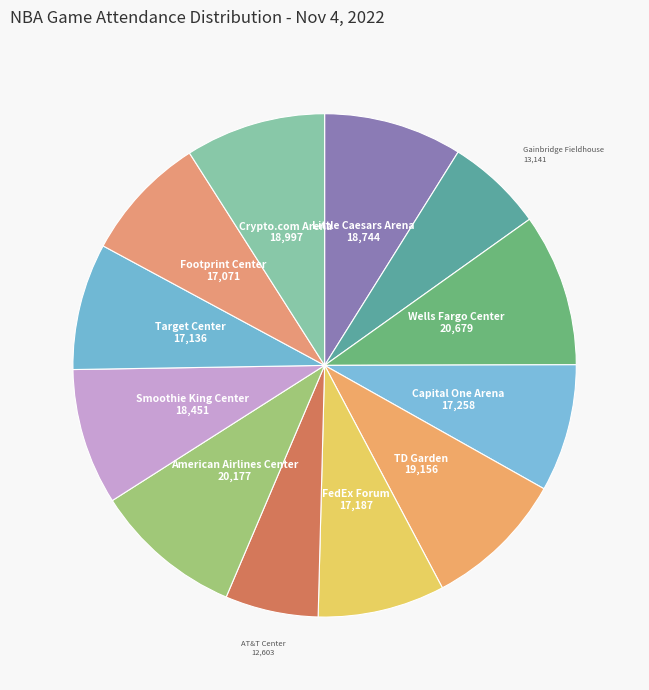

Is the sum of Capital One Arena and FedEx Forum greater than half?

No